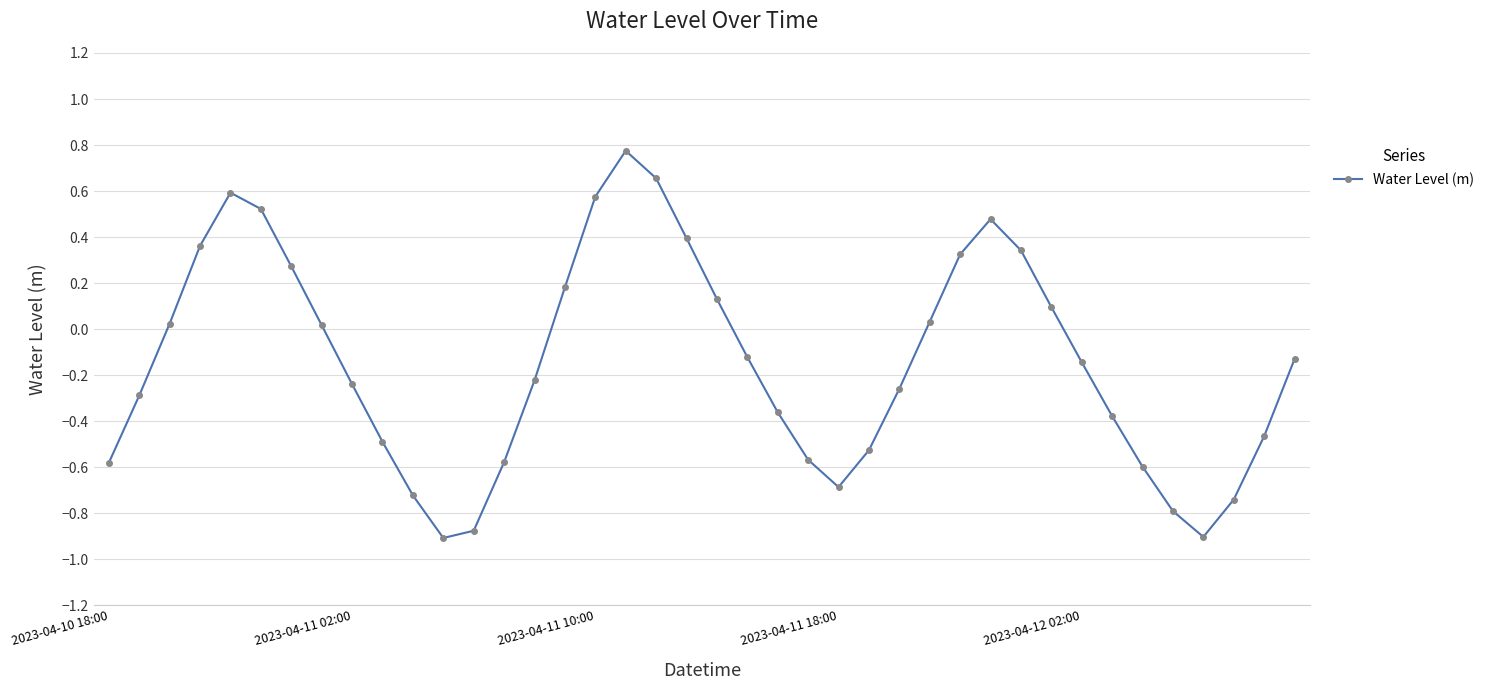

What is the minimum value shown in the chart?

-0.9